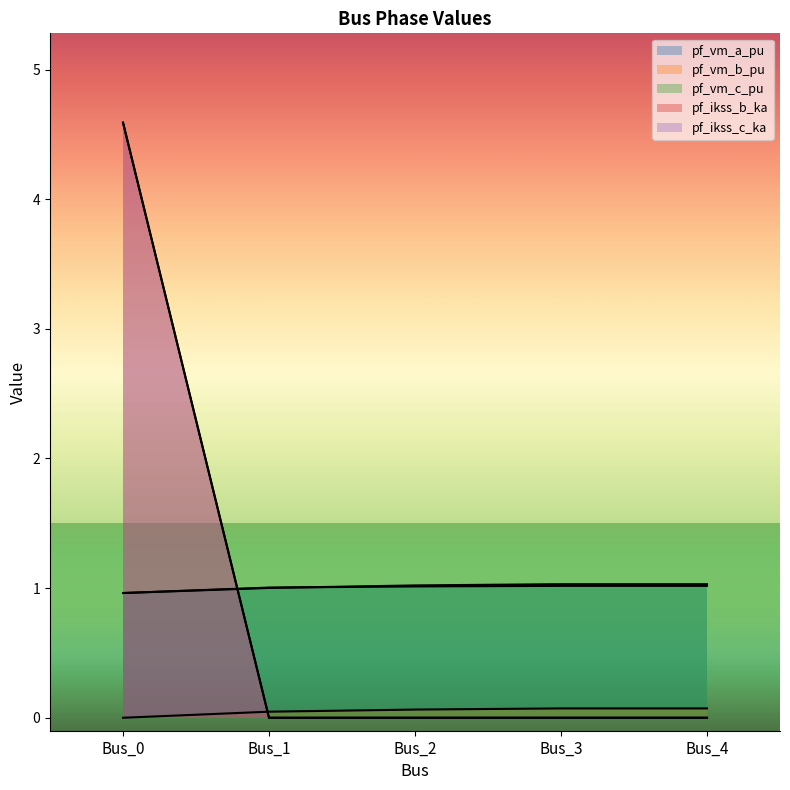

Which series ends up on top after the final intersection of pf_ikss_c_ka and pf_vm_b_pu?

pf_vm_b_pu